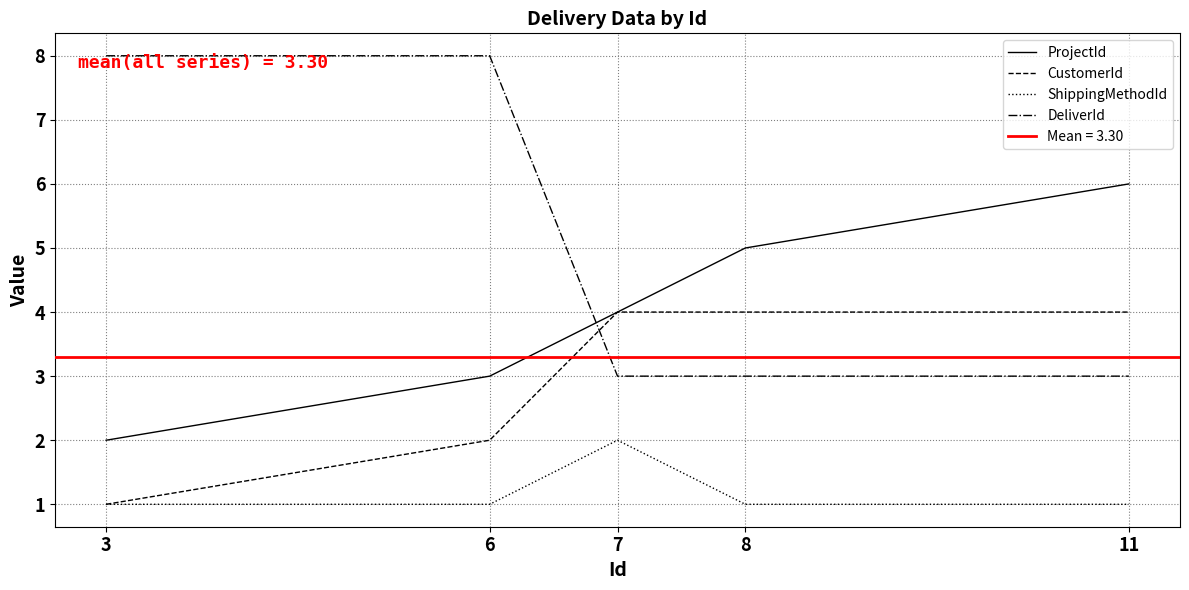

Which category has the highest value across all series?

3